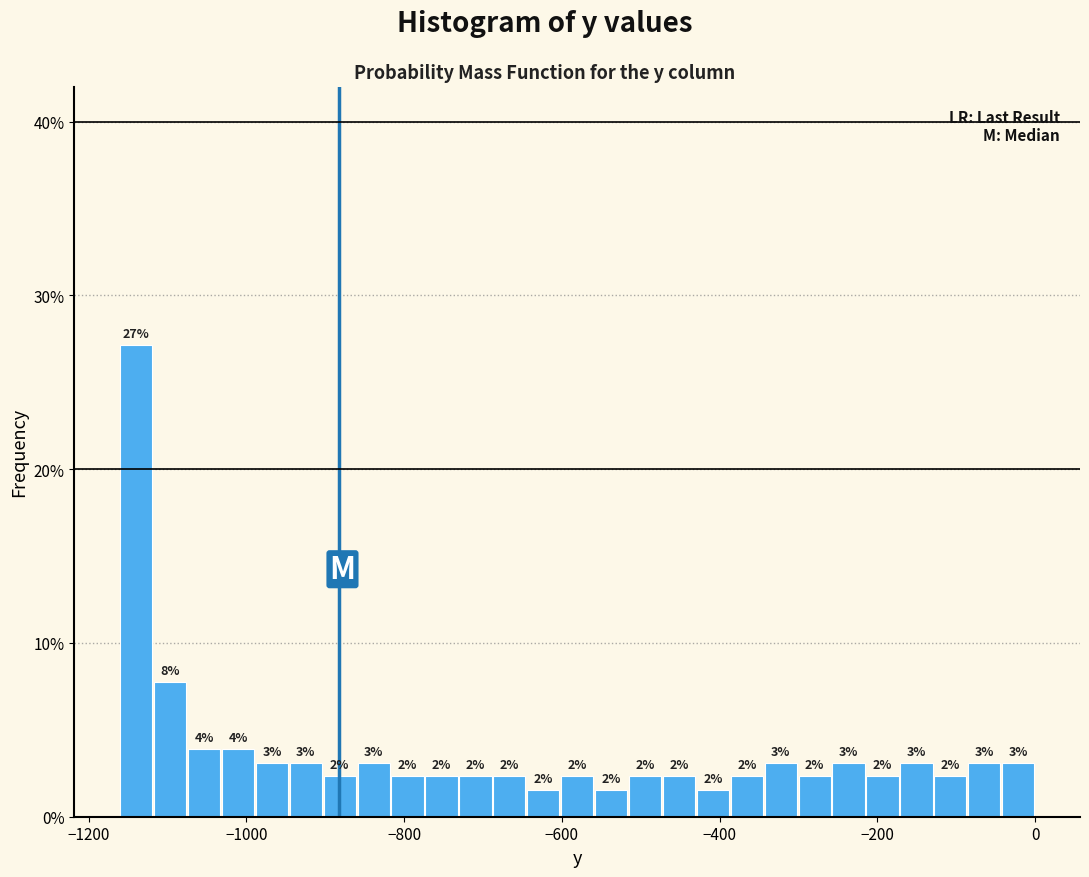

Around what value on the x-axis is the tallest bar? Give the approximate position of its centre, as read against the axis.

-1140